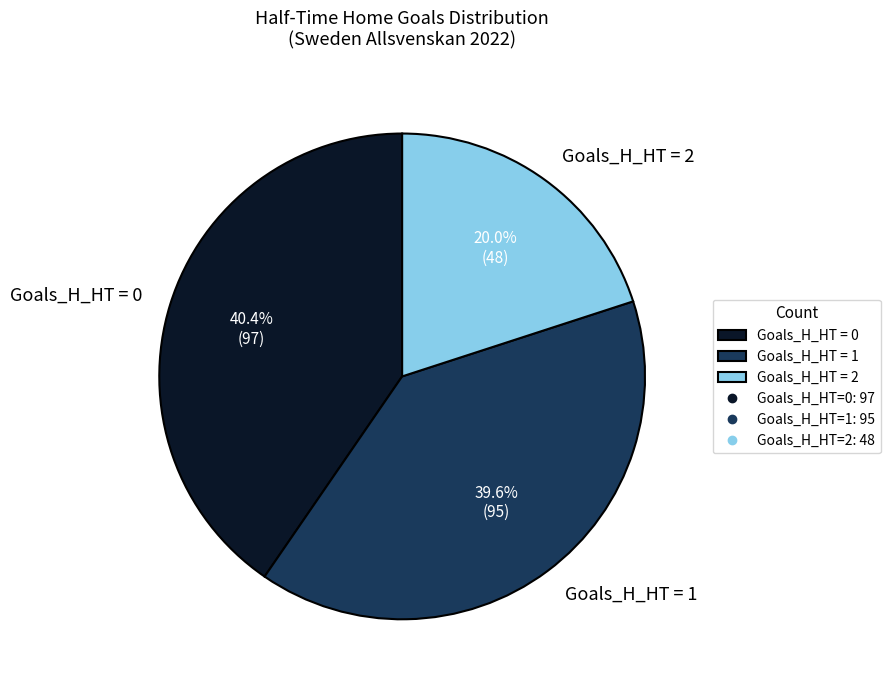

Is there a majority slice in this chart?

No